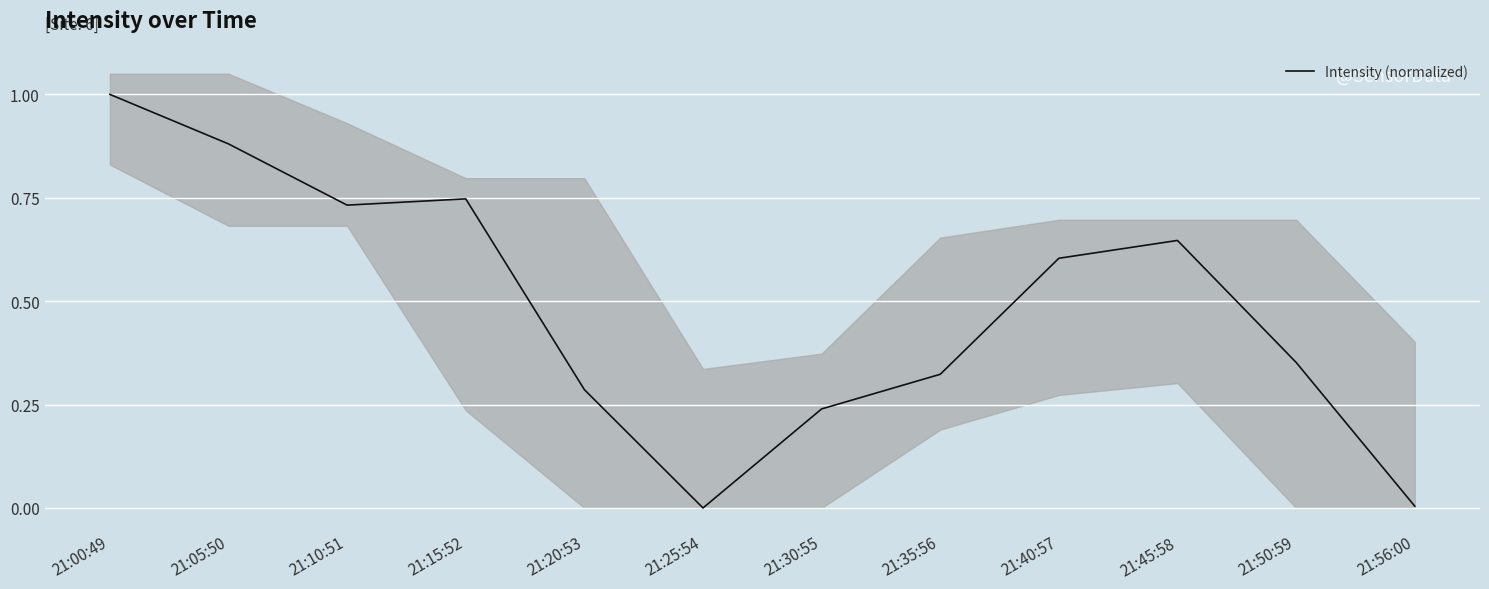

At which category does the chart reach its minimum across all series?

21:25:54